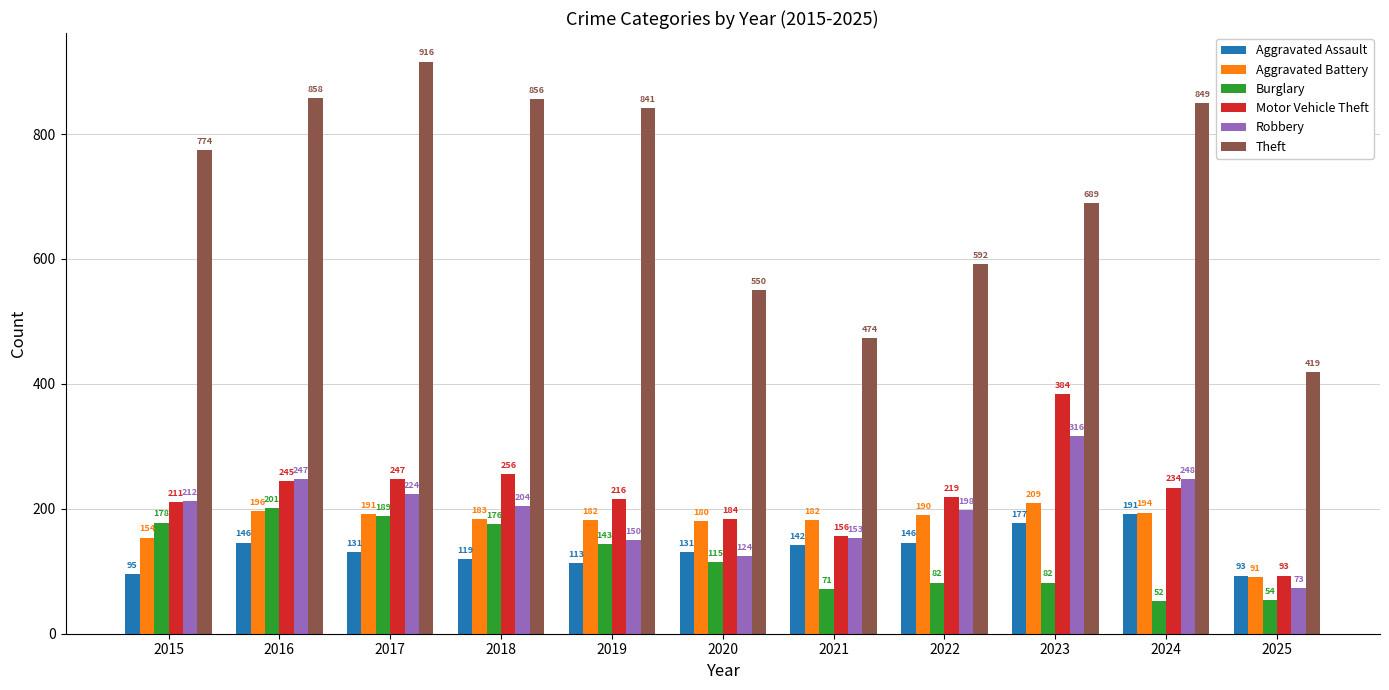

Reading left to right, transcribe all the data shown in this chart.

Aggravated Assault: 2015=95	2016=146	2017=131	2018=119	2019=113	2020=131	2021=142	2022=146	2023=177	2024=191	2025=93
Aggravated Battery: 2015=154	2016=196	2017=191	2018=183	2019=182	2020=180	2021=182	2022=190	2023=209	2024=194	2025=91
Burglary: 2015=178	2016=201	2017=189	2018=176	2019=143	2020=115	2021=71	2022=82	2023=82	2024=52	2025=54
Motor Vehicle Theft: 2015=211	2016=245	2017=247	2018=256	2019=216	2020=184	2021=156	2022=219	2023=384	2024=234	2025=93
Robbery: 2015=212	2016=247	2017=224	2018=204	2019=150	2020=124	2021=153	2022=198	2023=316	2024=248	2025=73
Theft: 2015=774	2016=858	2017=916	2018=856	2019=841	2020=550	2021=474	2022=592	2023=689	2024=849	2025=419